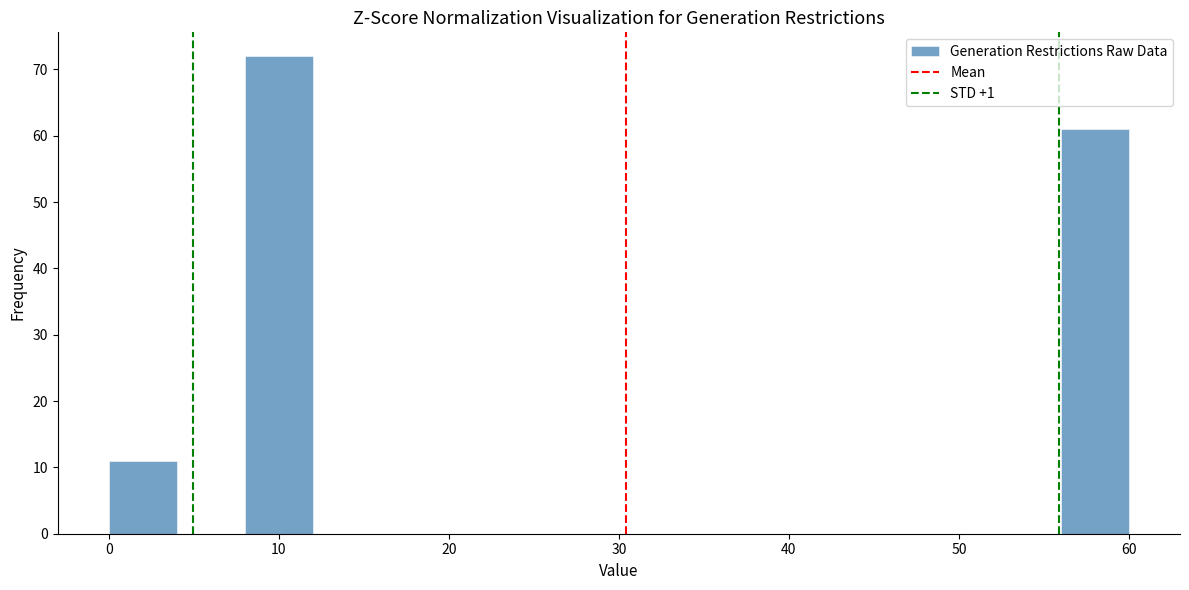

Reading left to right, list every bar in this chart as the range it spans on the x-axis followed by its height. The values are not printed on the chart, so give them approximately, as read against the axis.

0 to 4: 11
4 to 8: 0
8 to 12: 72
12 to 16: 0
16 to 20: 0
20 to 24: 0
24 to 28: 0
28 to 32: 0
32 to 36: 0
36 to 40: 0
40 to 44: 0
44 to 48: 0
48 to 52: 0
52 to 56: 0
56 to 60: 61